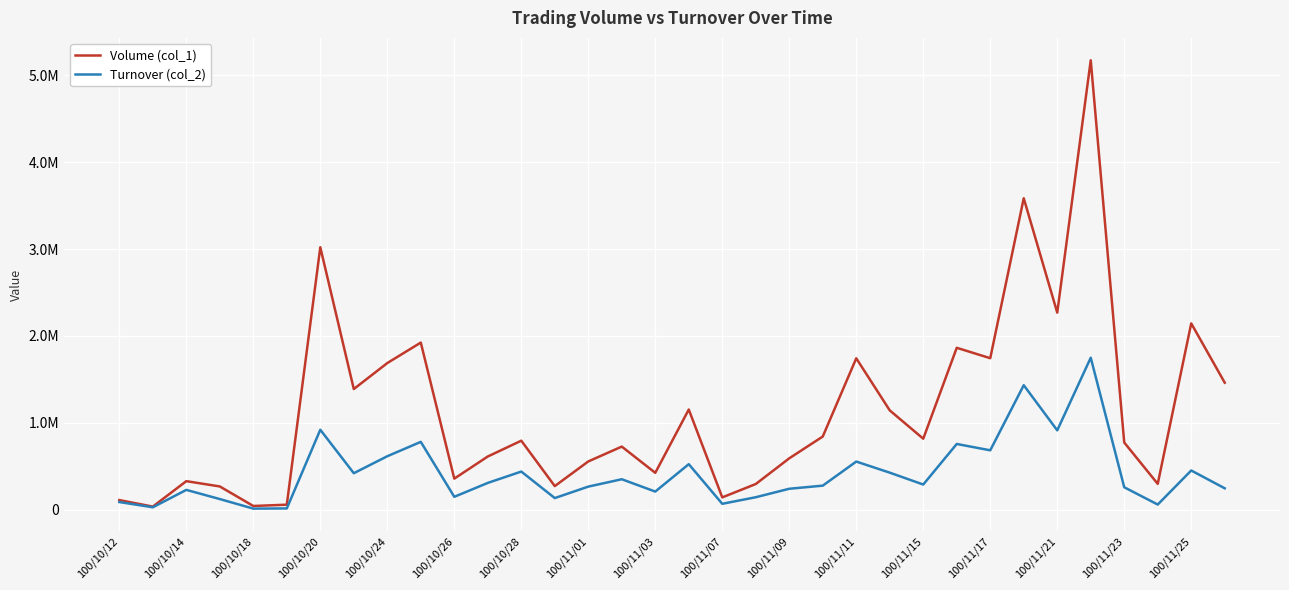

True or false: Volume (col_1) and Turnover (col_2) intersect in this chart.

False